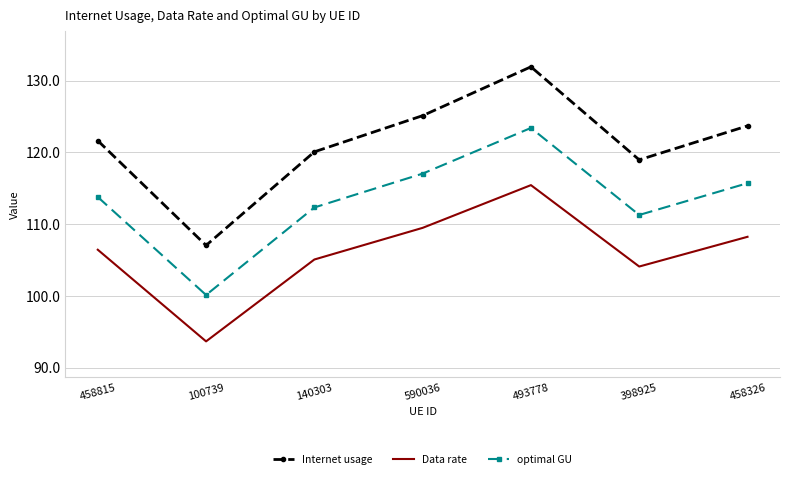

Which series has the widest spread of values?

Internet usage